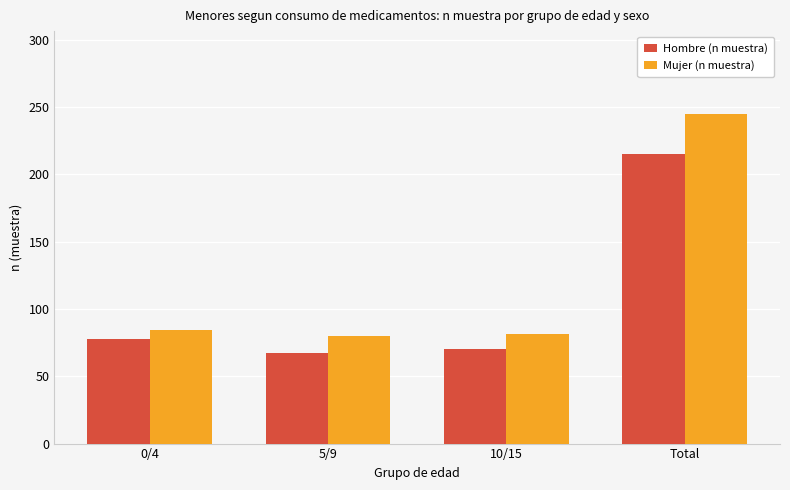

Does the chart contain stacked bars?

No